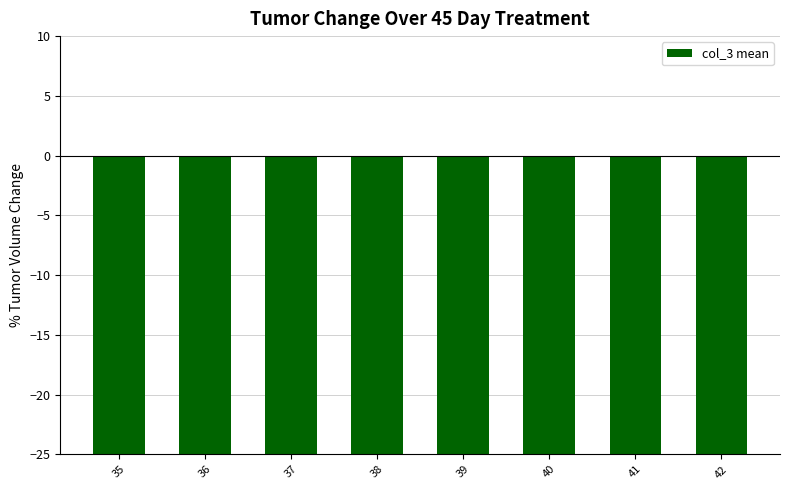

Reading left to right, extract all data points from this chart.

-39.5	-38.5	-38.4	-37.2	-37.2	-38.0	-29.0	-41.0